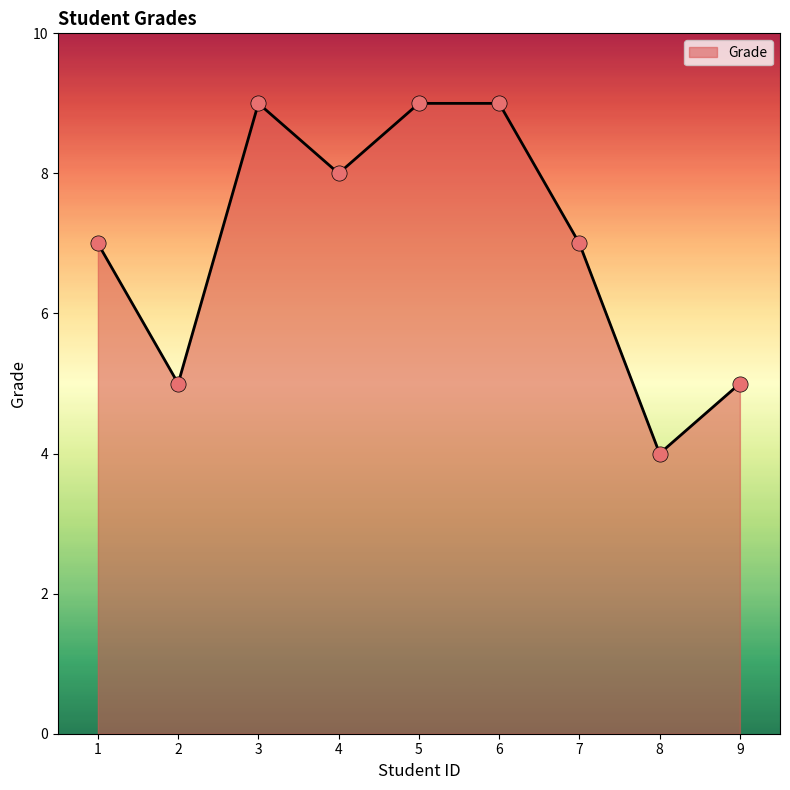

What is the change in value from 5 to 9?

-4